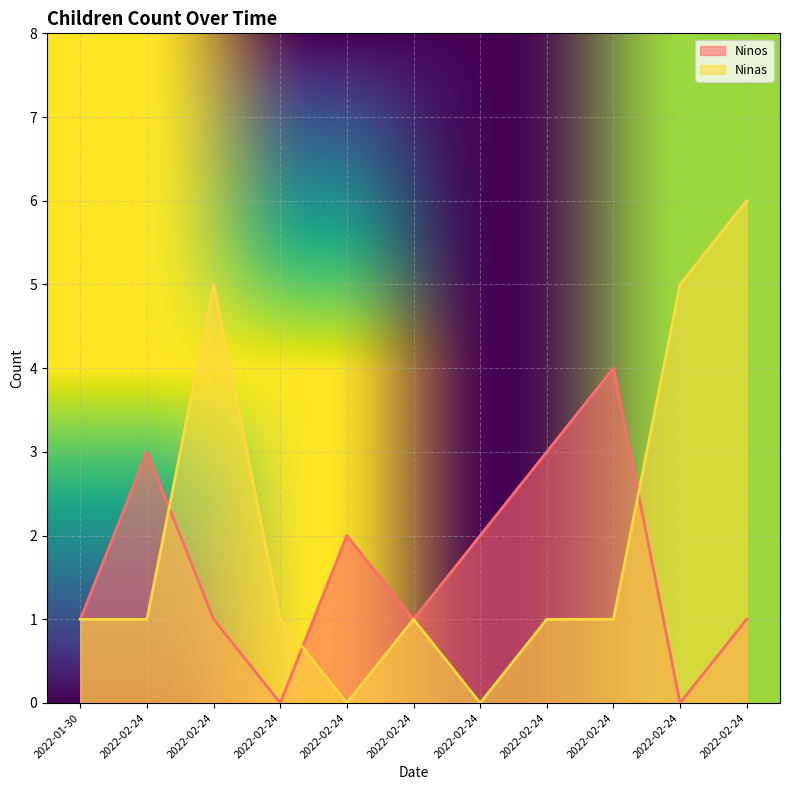

Between 2022-02-24 and 2022-02-24, which is larger?

2022-02-24